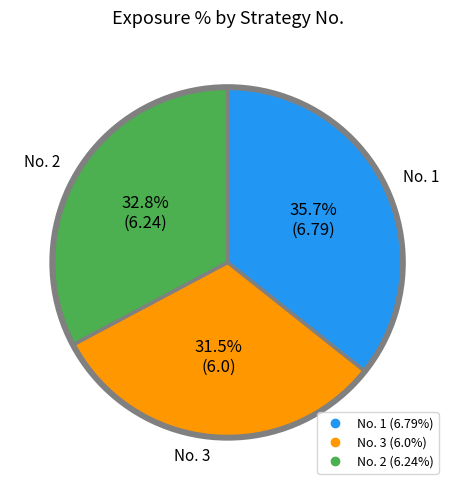

Does any single category account for the majority?

No